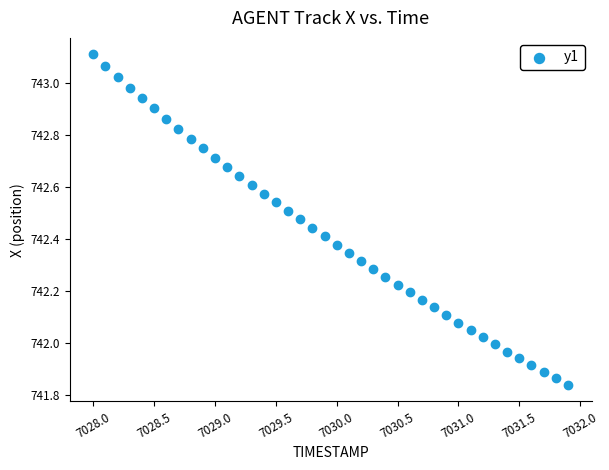

What is the range of Y values (max minus min)?

1.3